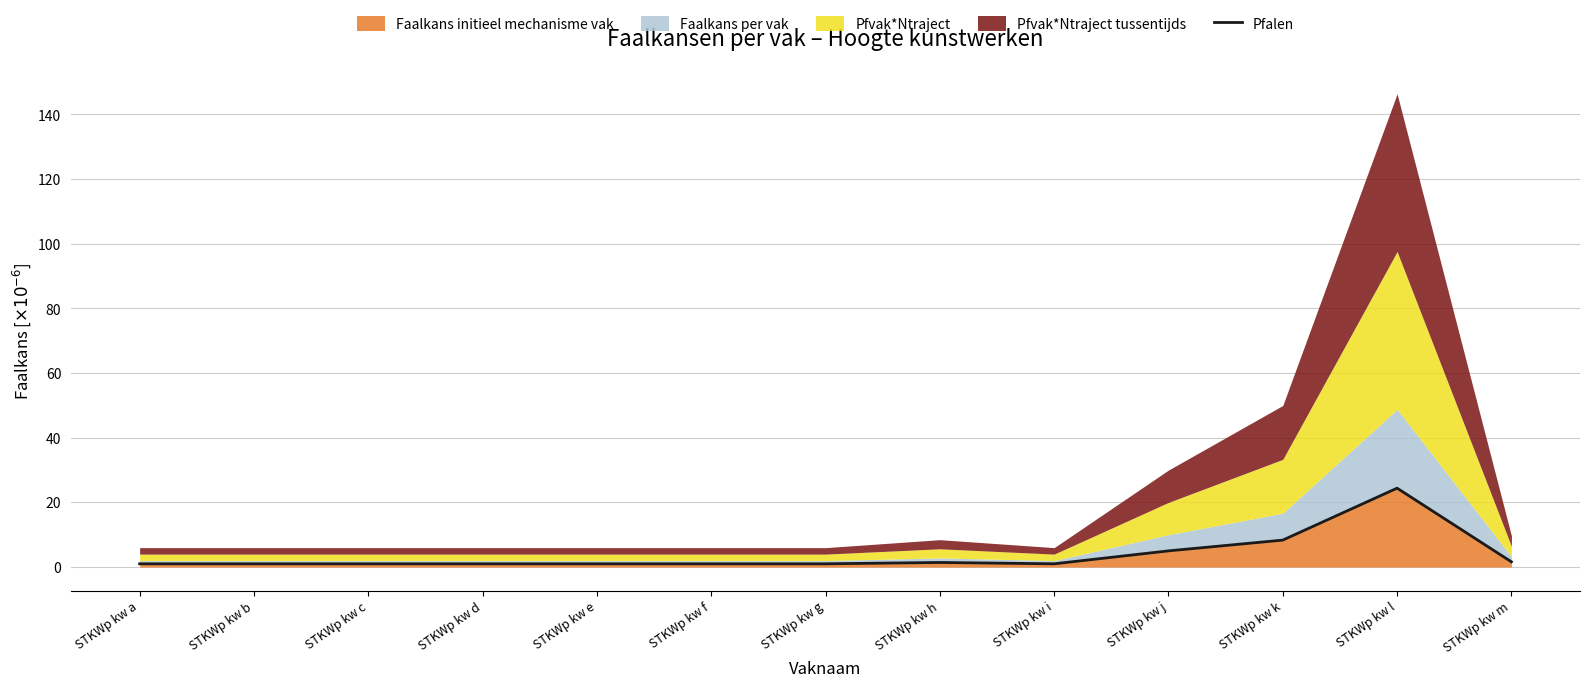

True or false: the data shows 2.7 at STKWp kw j.

False